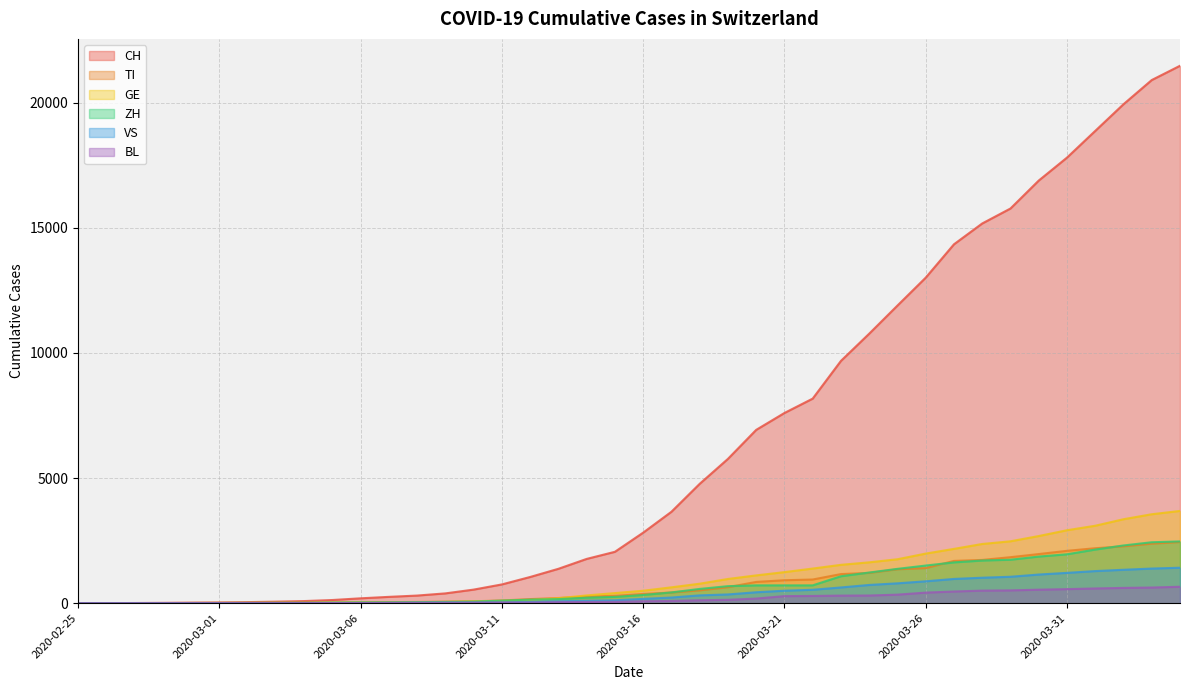

At 2020-03-08, list the series in order from largest to smallest.

CH, TI, ZH, GE, BL, VS